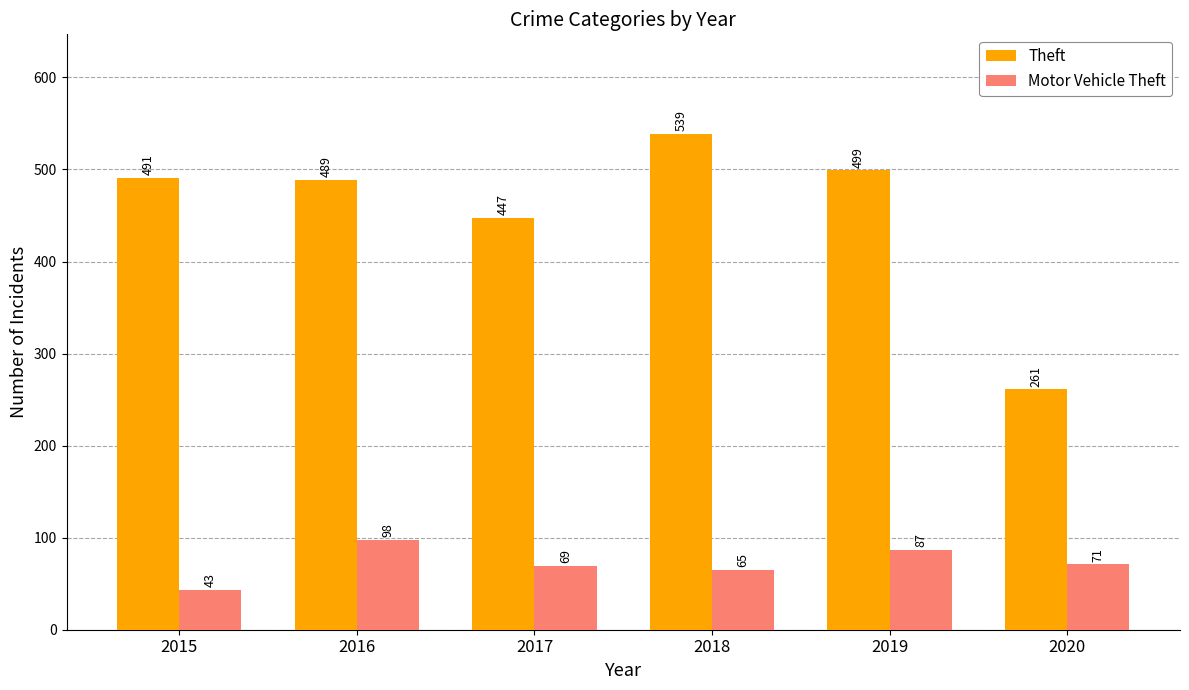

What is the smallest value displayed?

43